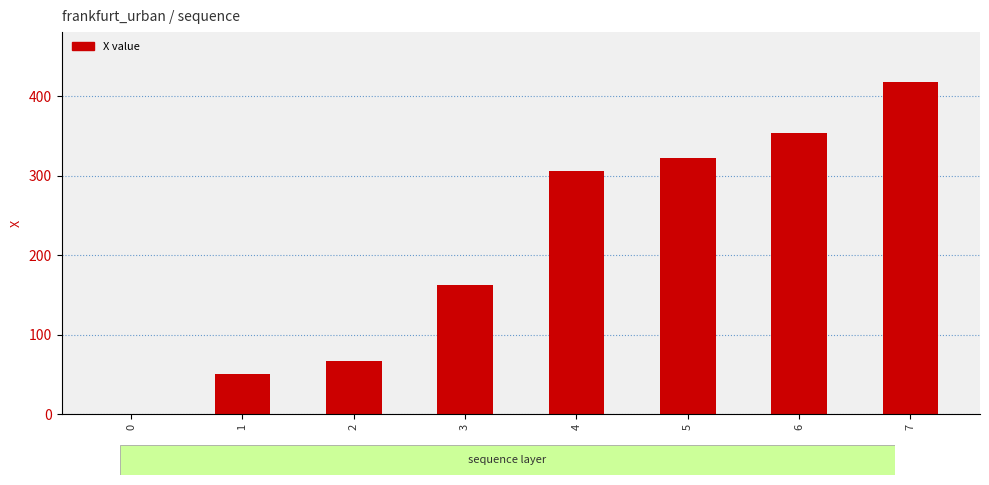

How many data points does each series have?

8